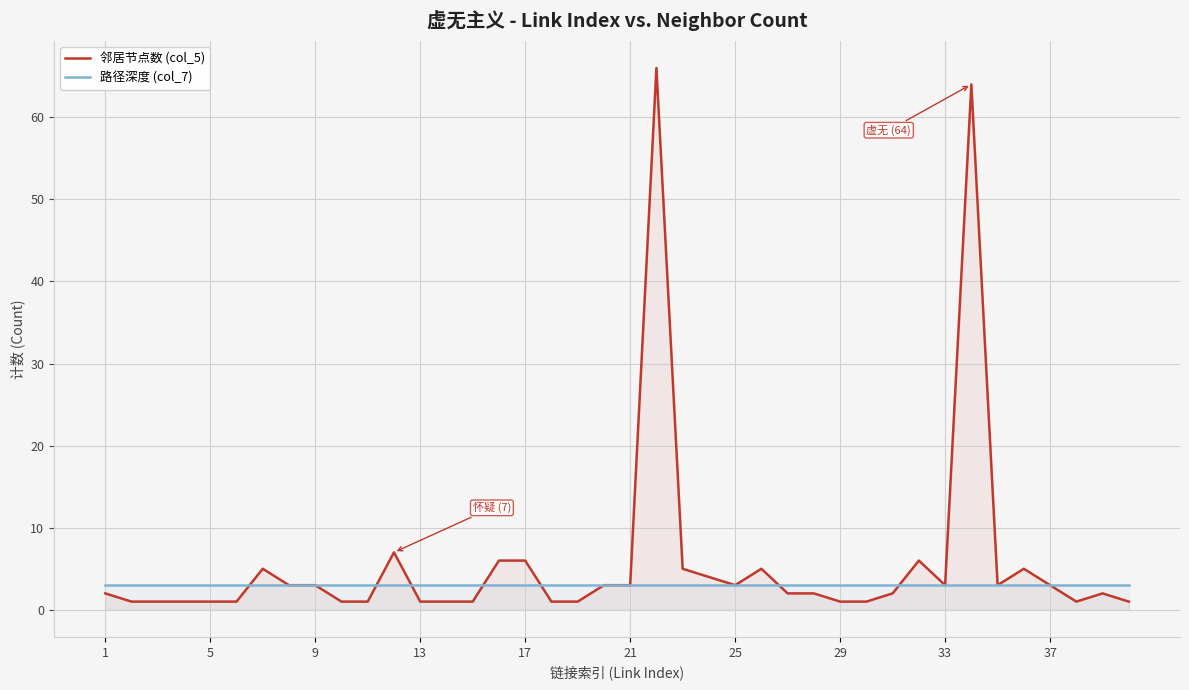

Which series has the widest spread of values?

邻居节点数 (col_5)